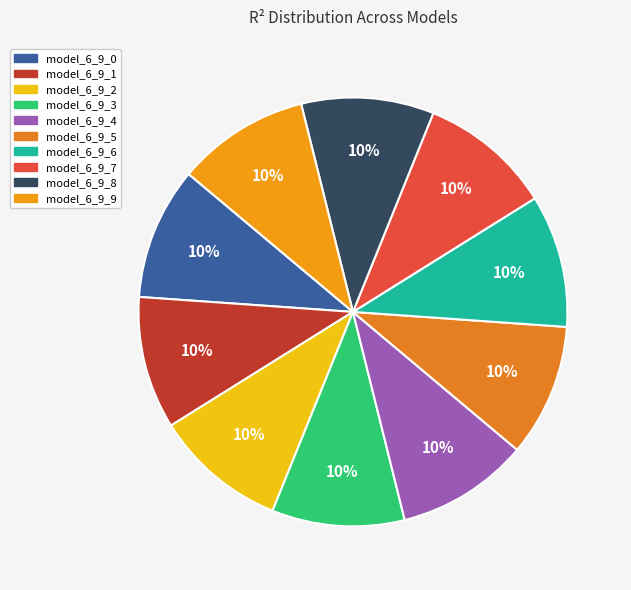

Which slice is the smallest?

model_6_9_0